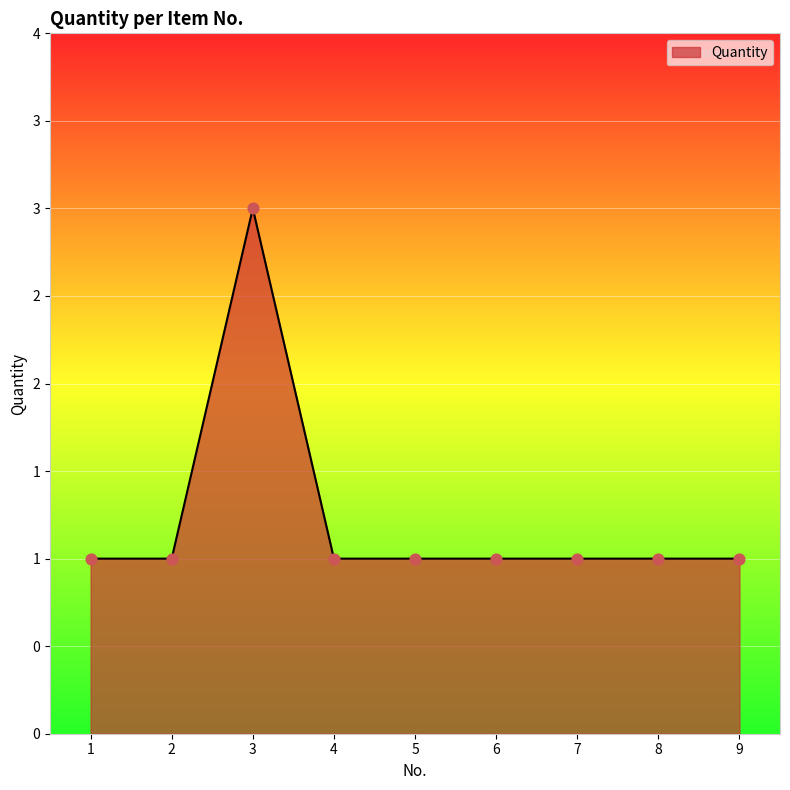

Between 4 and 9, which is larger?

4